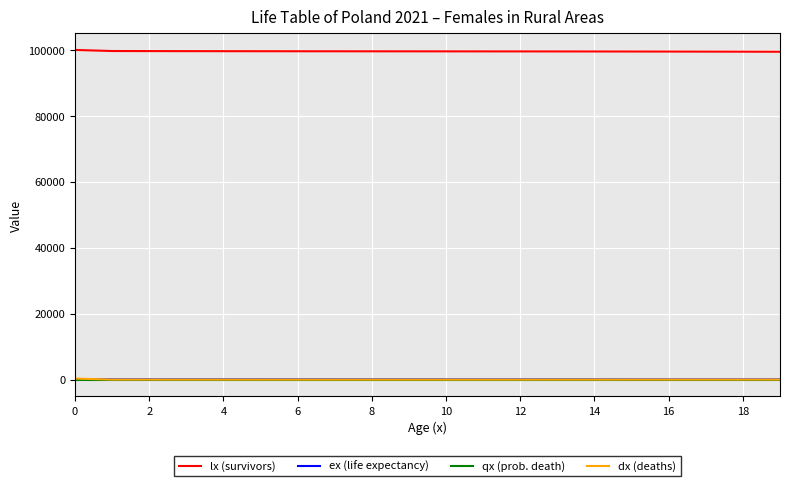

True or false: ex (life expectancy) and lx (survivors) intersect in this chart.

False